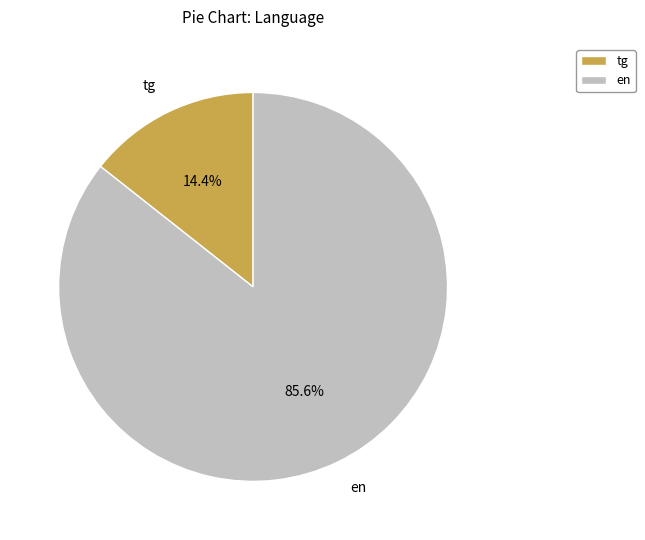

Which slice is the smallest?

tg